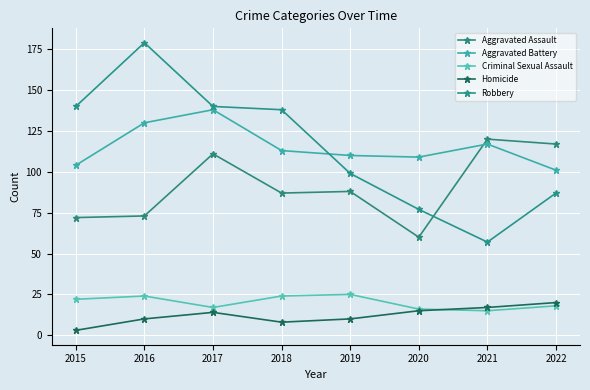

Which category has the lowest value across all series?

2015